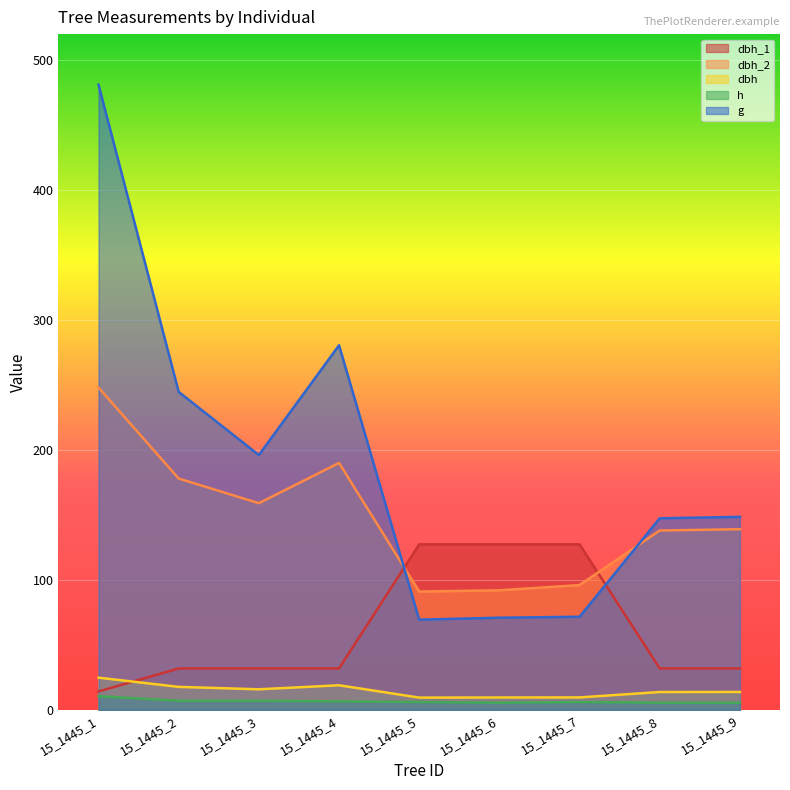

What is the difference between the second highest and second lowest values in the dbh_2 series?

98.0